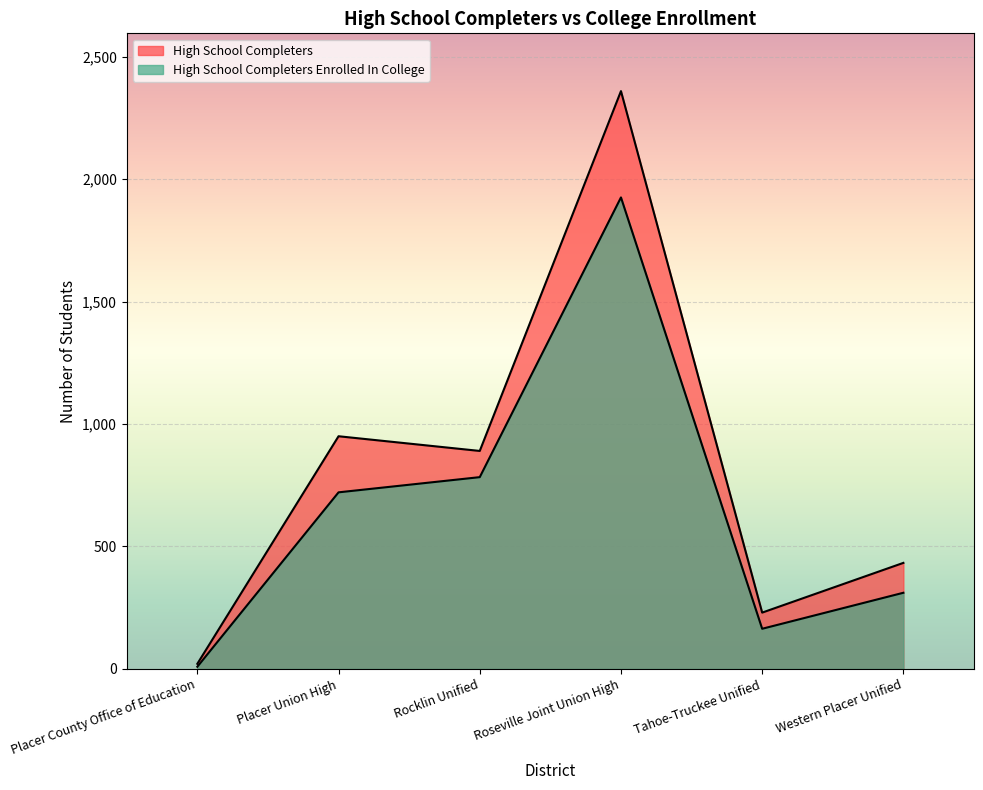

How many lines are shown in the chart?

2